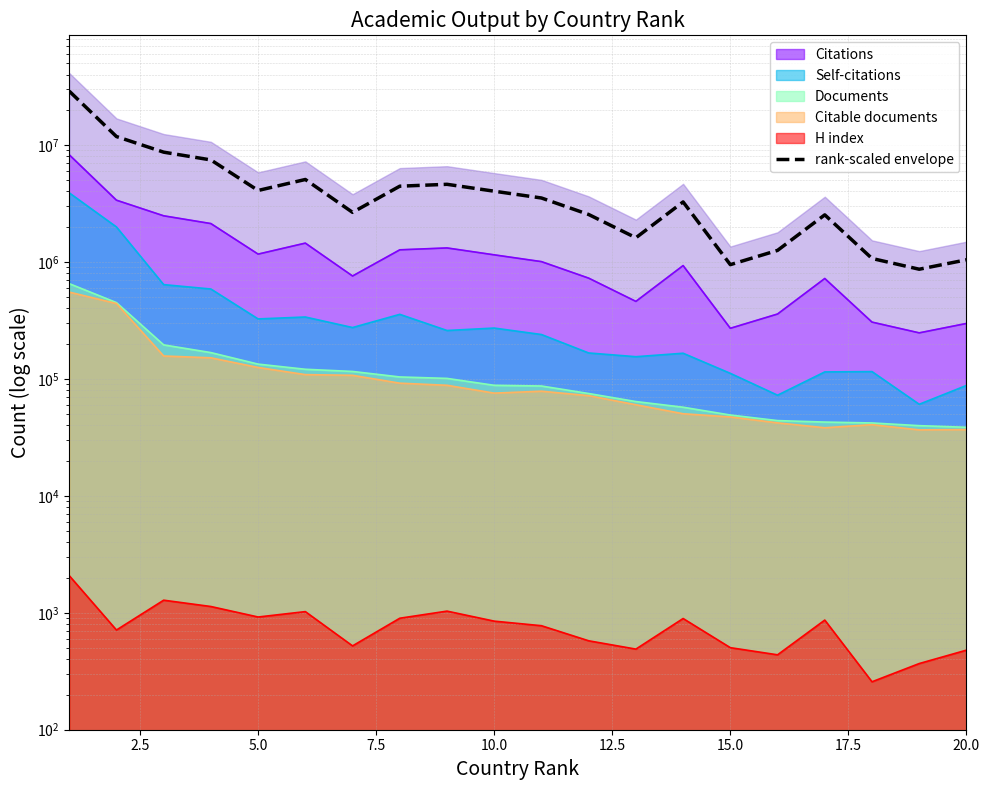

What is the value of the 16th point from the left?

1254585.5